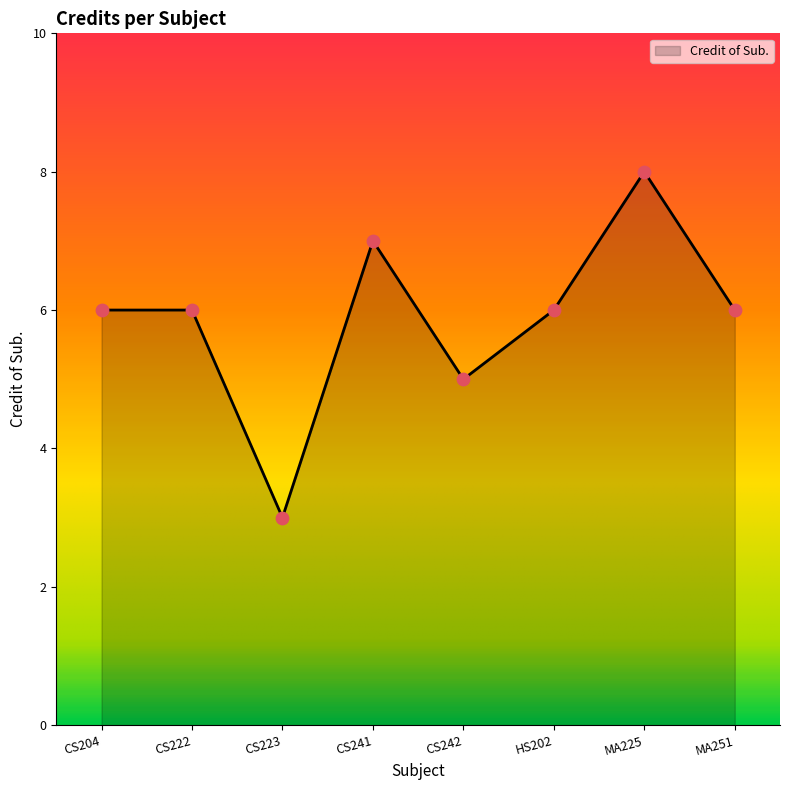

Between CS223 and CS242, which is larger?

CS242